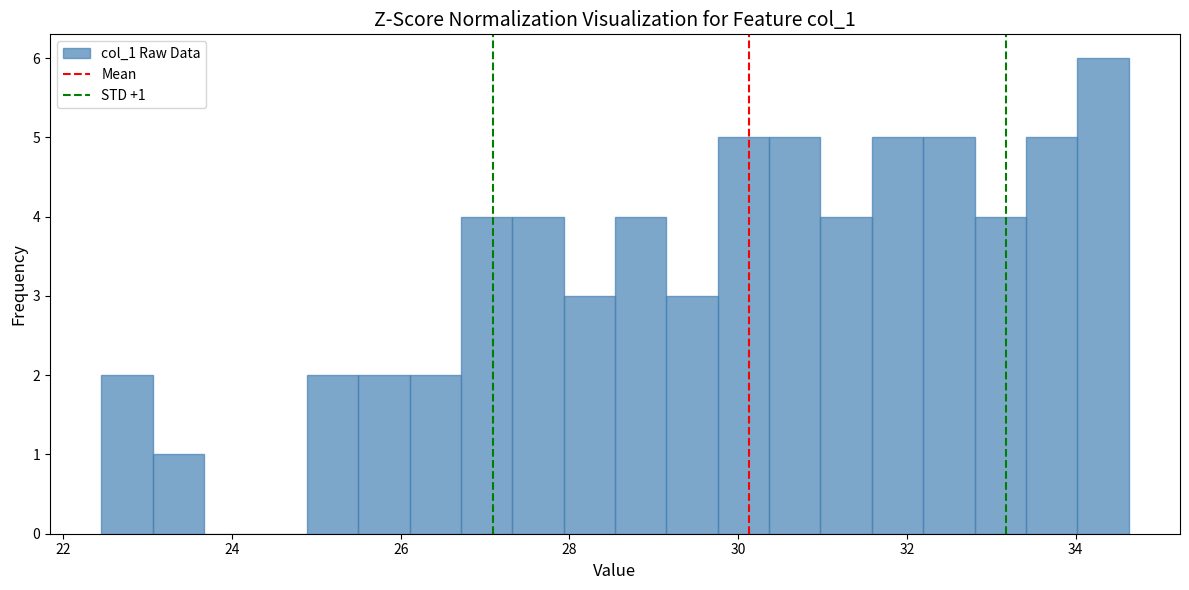

Read against the x-axis, roughly where is the centre of the tallest bar?

34.4